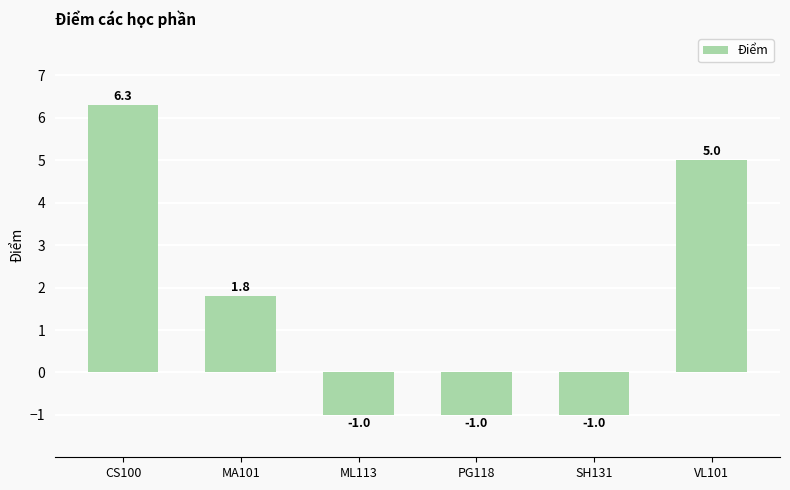

How many bars are there in total?

6